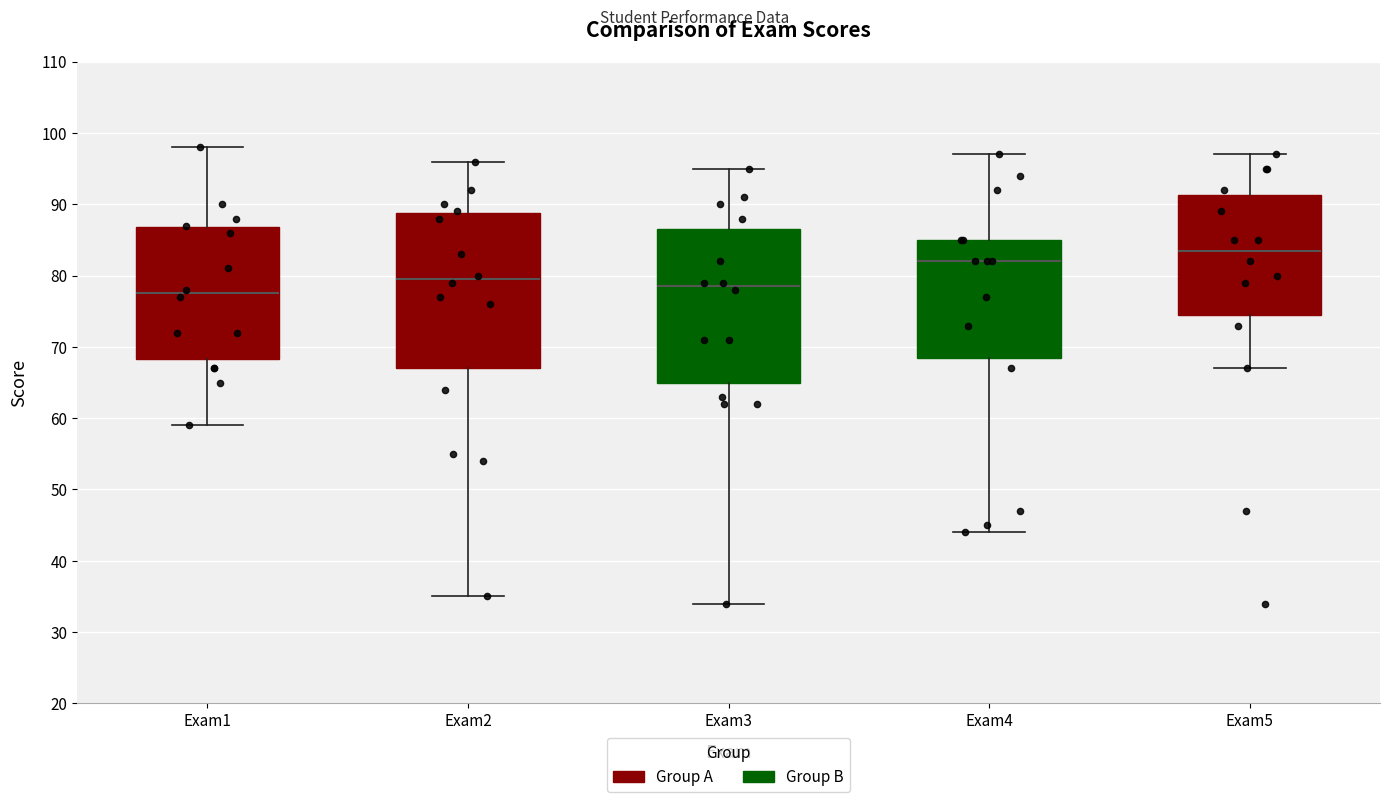

Reading left to right, transcribe this box plot: for each box, give where its median line is, the range the box spans, and where its two whiskers end, as read against the y-axis. The values are not printed on the chart, so give them approximately, as read against the axis.

Exam1: median 78, box 68 to 87, whiskers 59 to 98
Exam2: median 80, box 67 to 89, whiskers 35 to 96
Exam3: median 79, box 65 to 87, whiskers 34 to 95
Exam4: median 82, box 69 to 85, whiskers 44 to 97
Exam5: median 84, box 75 to 91, whiskers 67 to 97